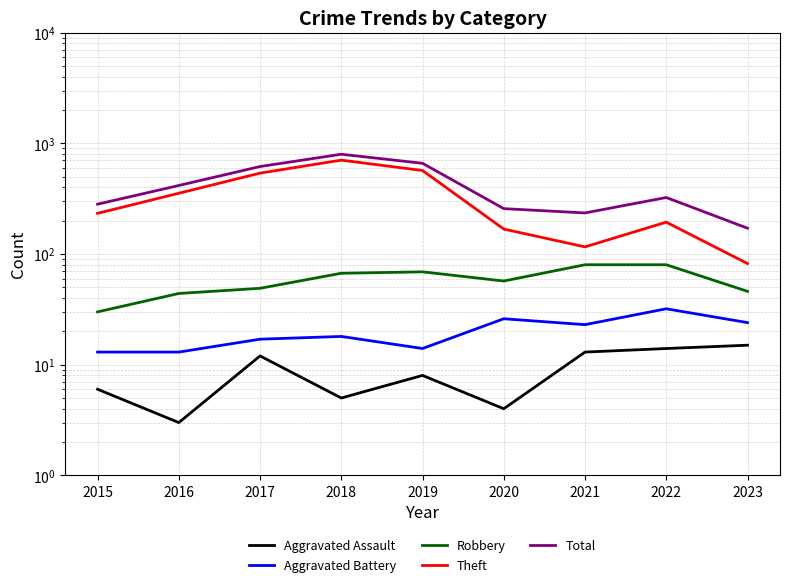

What is the average value of the Theft series?

329